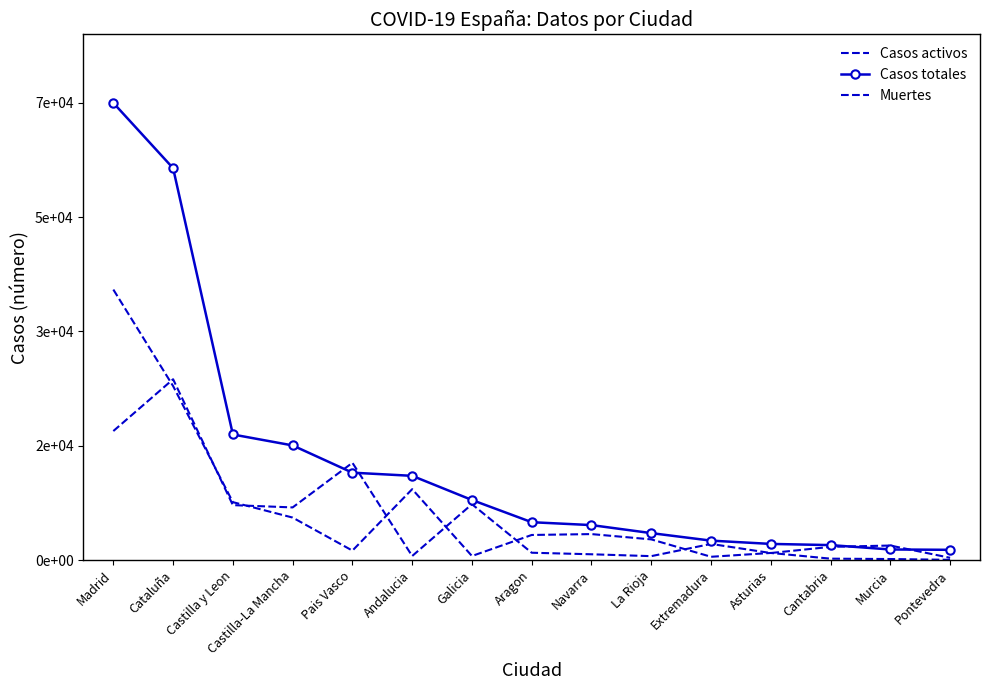

Where does the Casos activos series first go above 2180?

Madrid